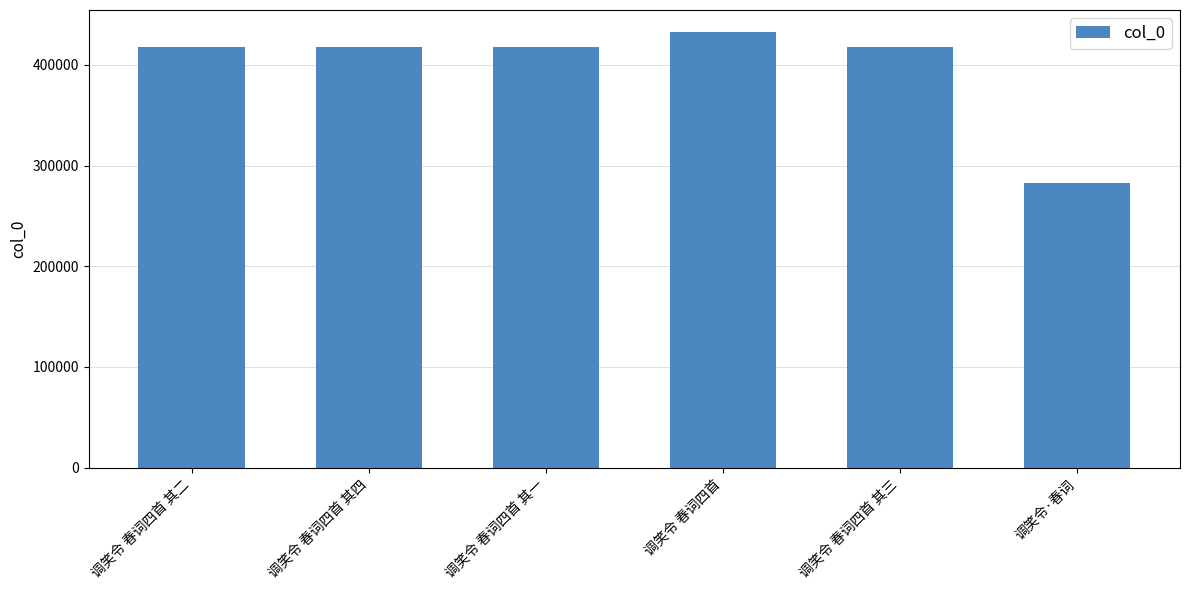

Between 调笑令 春词四首 其四 and 调笑令 春词四首, which is larger?

调笑令 春词四首